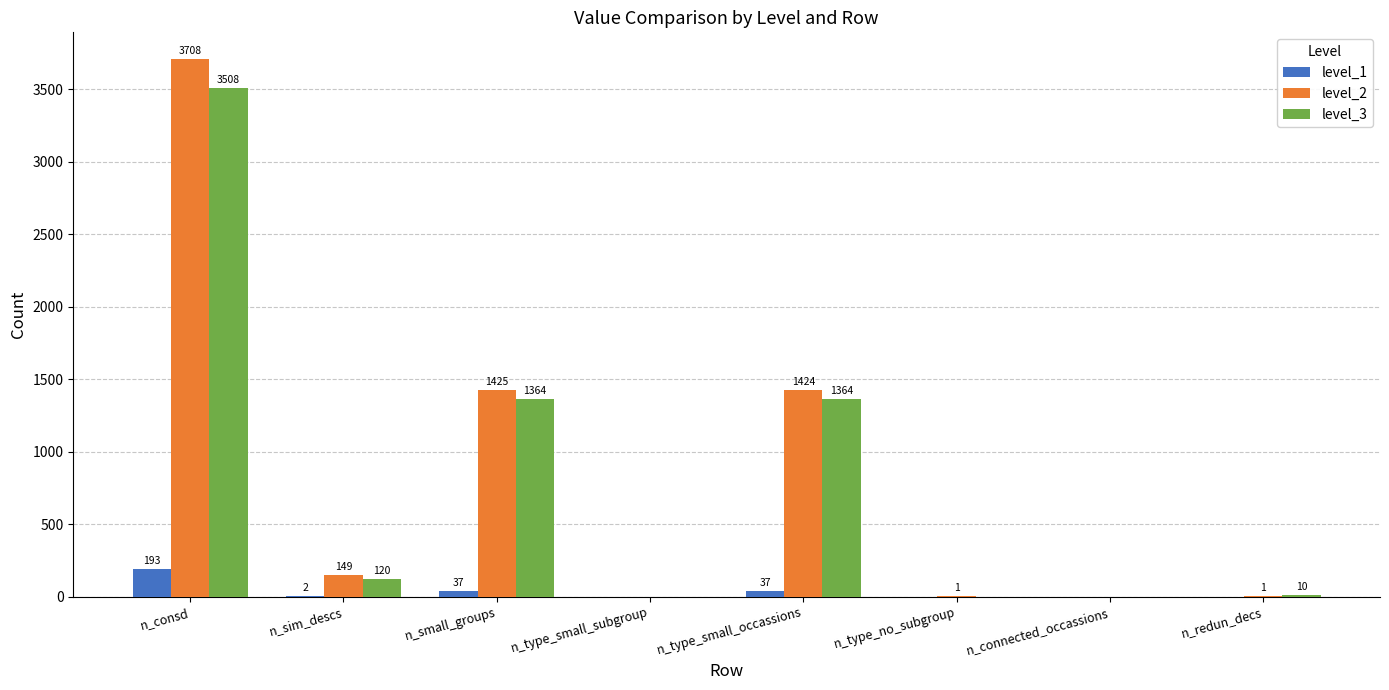

Where is level_2 nearest to the value 1854?

n_small_groups